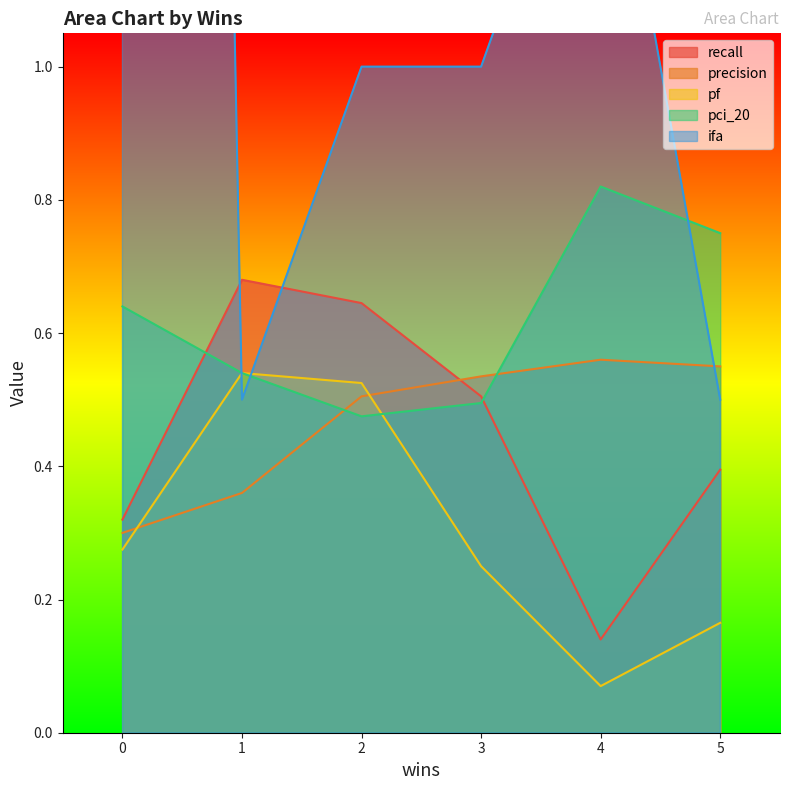

List the series in order of their peak value, lowest first.

pf, precision, recall, pci_20, ifa